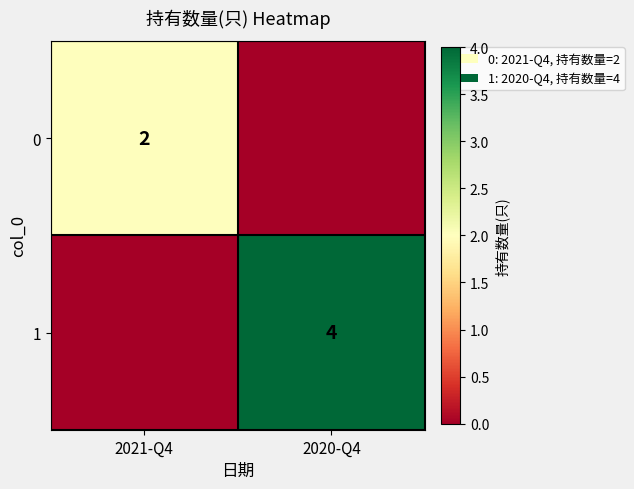

Count the number of categories in the chart.

2